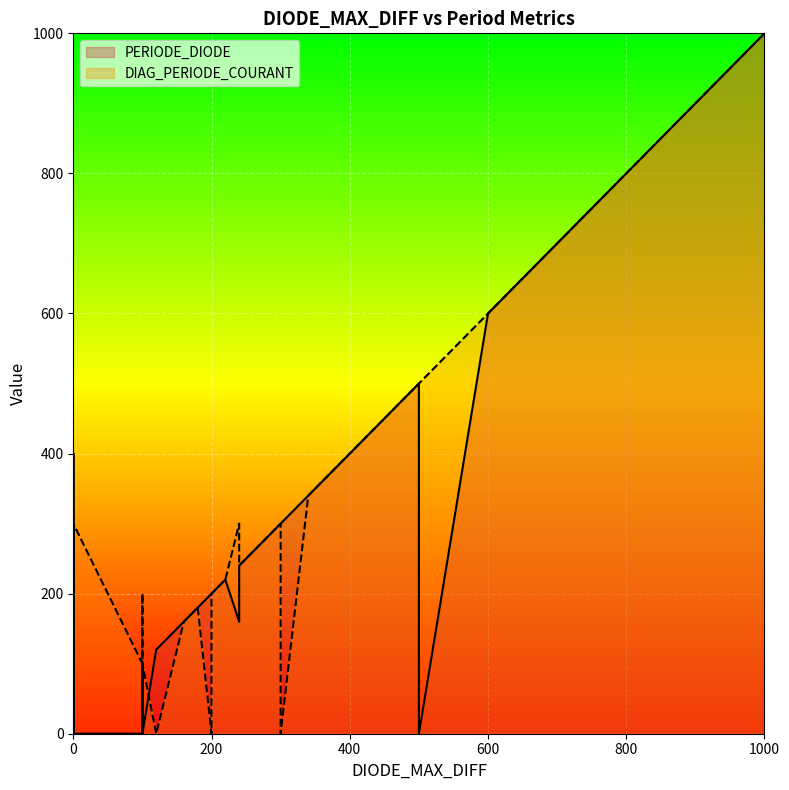

What is the average value of the DIAG_PERIODE_COURANT series?

291